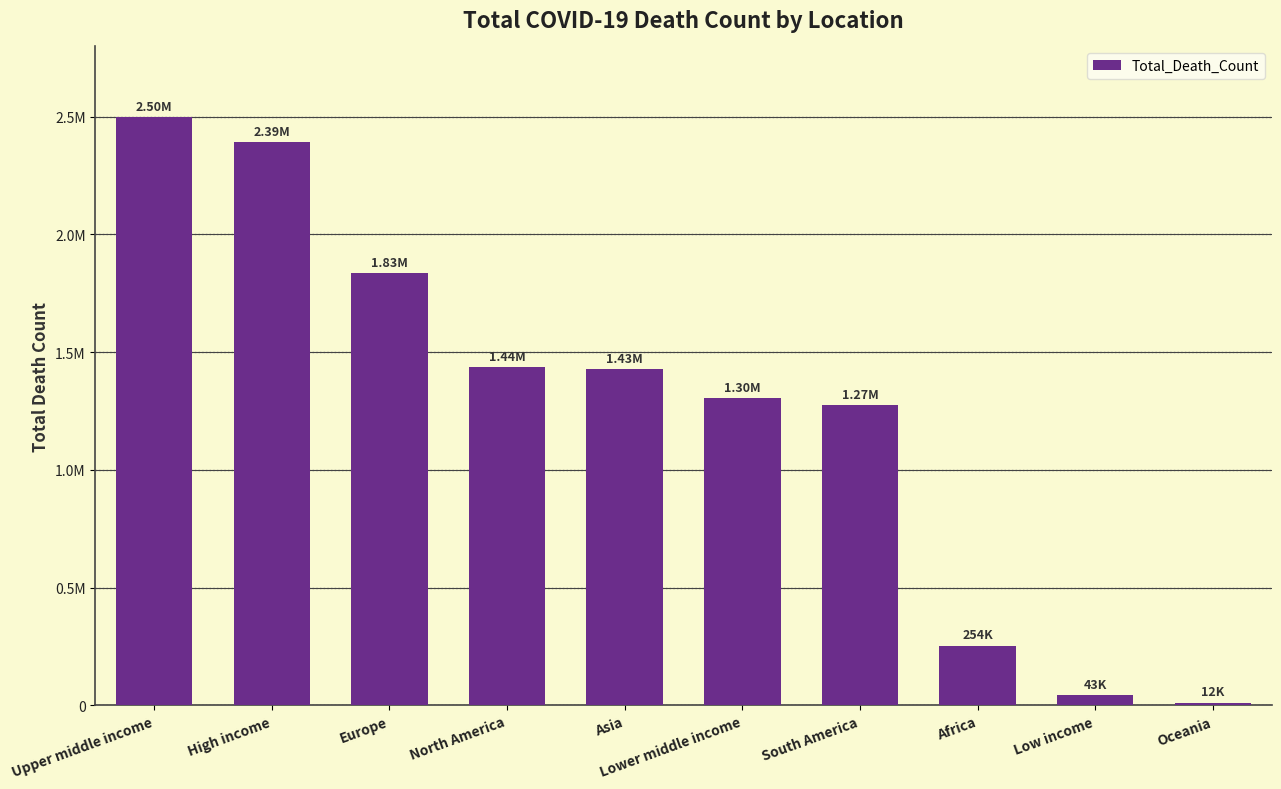

Which label corresponds to the smallest value in the chart?

Oceania